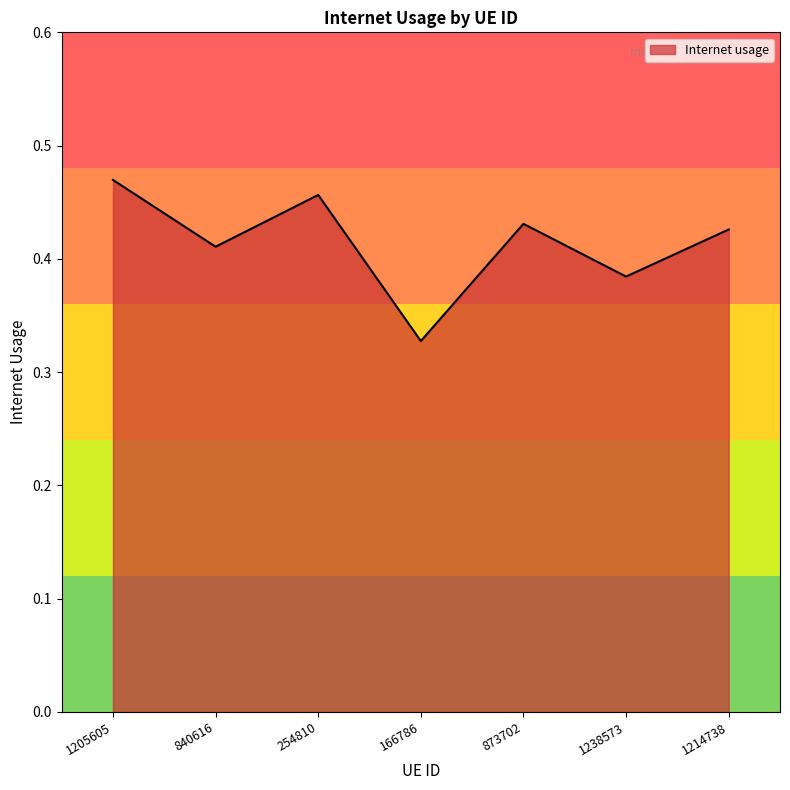

At which category does the chart reach its minimum across all series?

166786